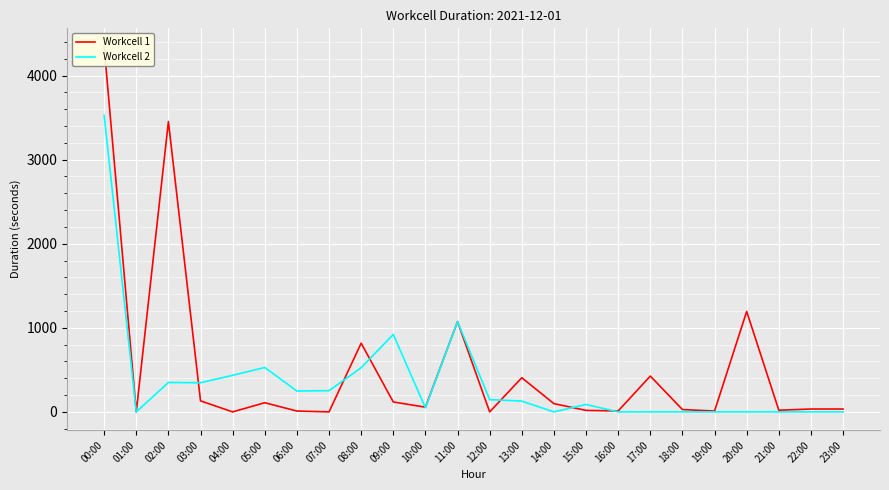

Is this an area chart (filled region under the line)?

No